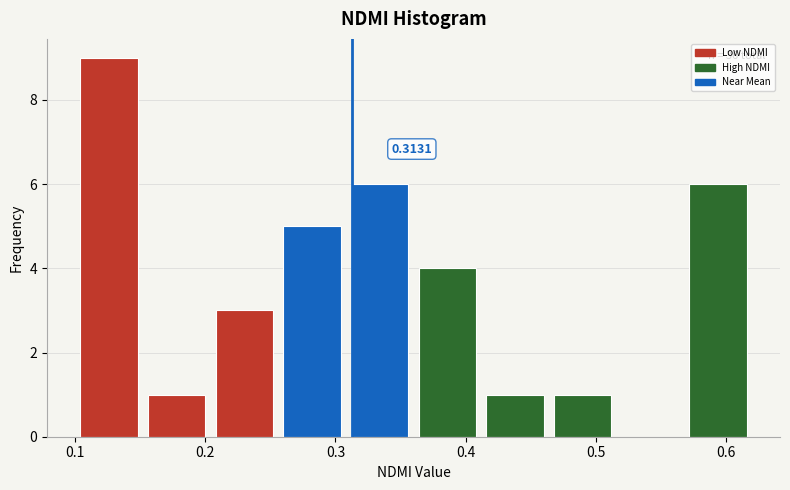

Which range on the x-axis has the tallest bar?

0.100 to 0.152